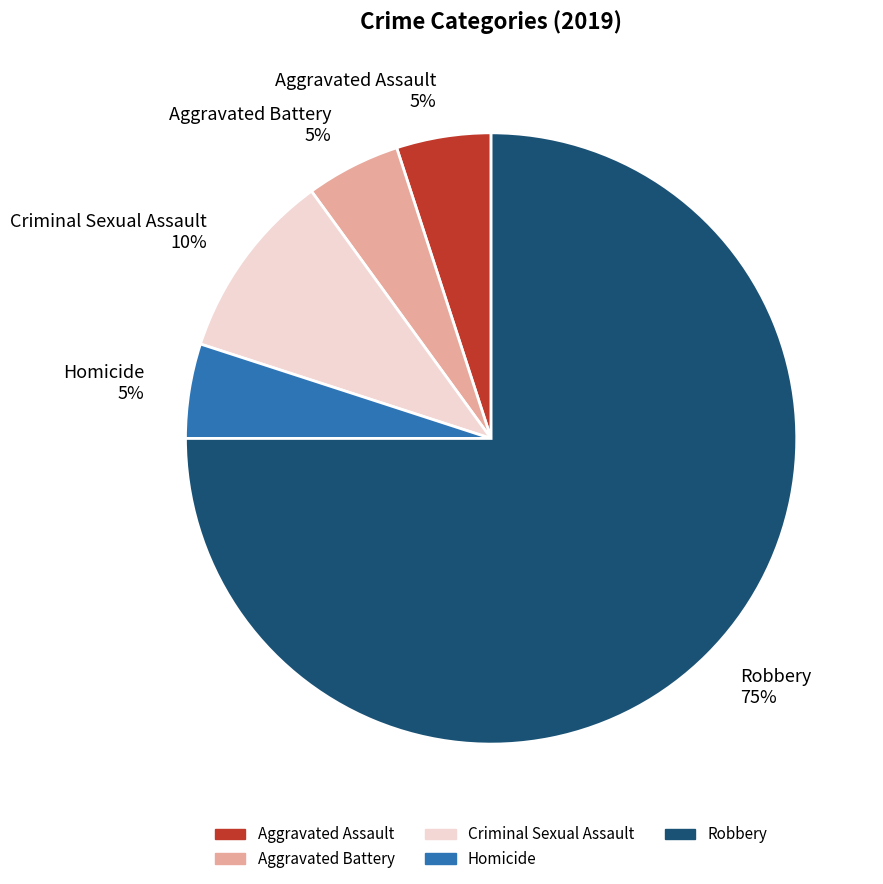

Which slice is the largest?

Robbery